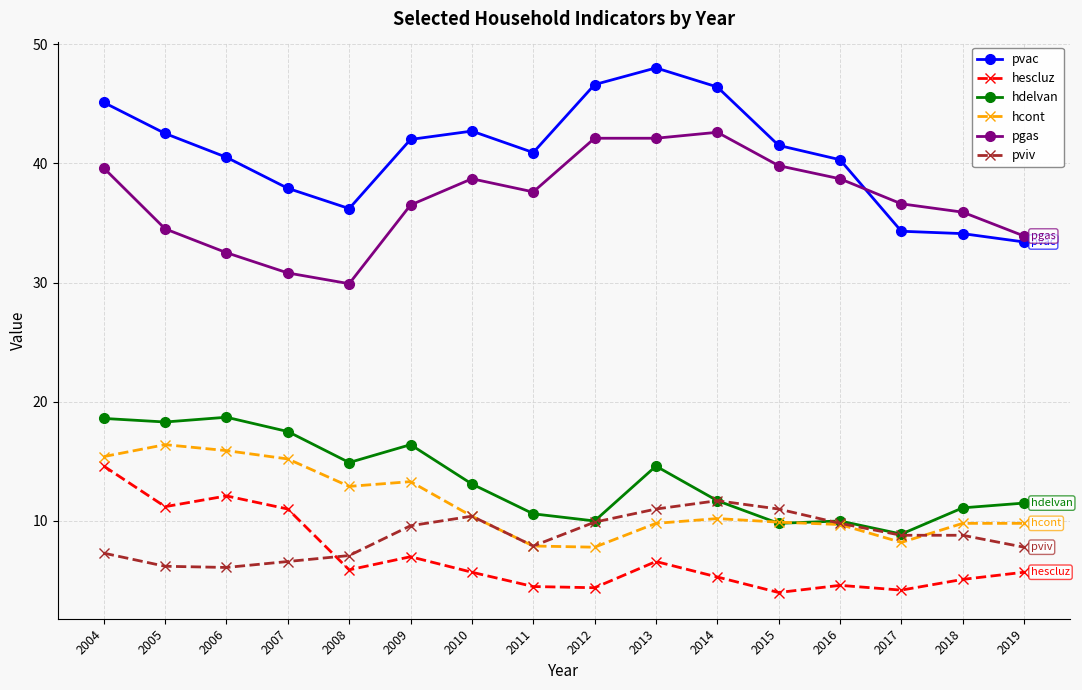

What is the difference between the maximum and minimum values in the pvac series?

14.6